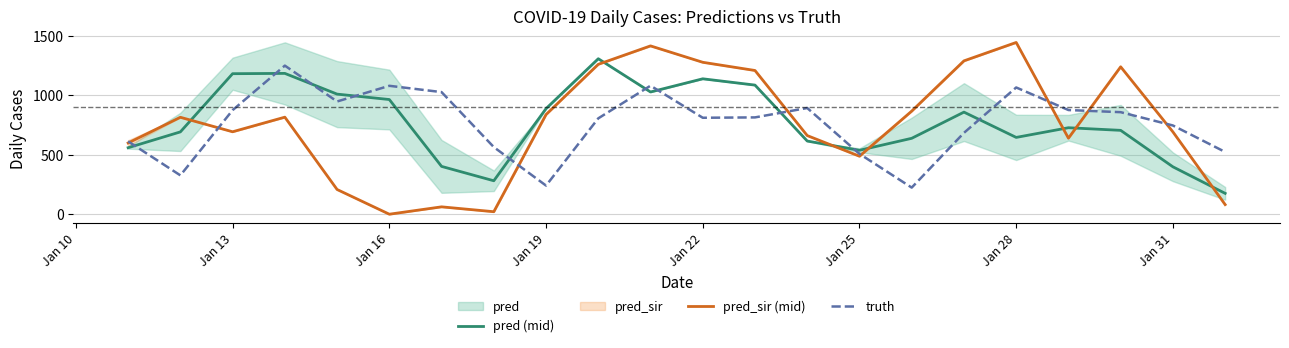

In pred (mid), how many points are lower than both neighbors (excluding endpoints)?

4